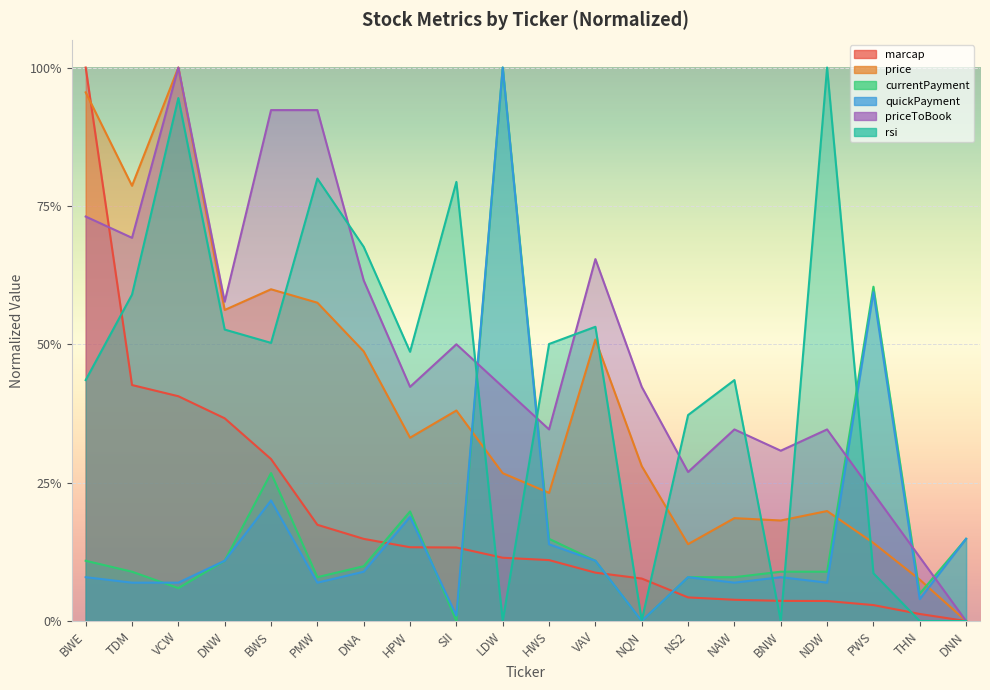

What is the sum of all rsi values?

8.7